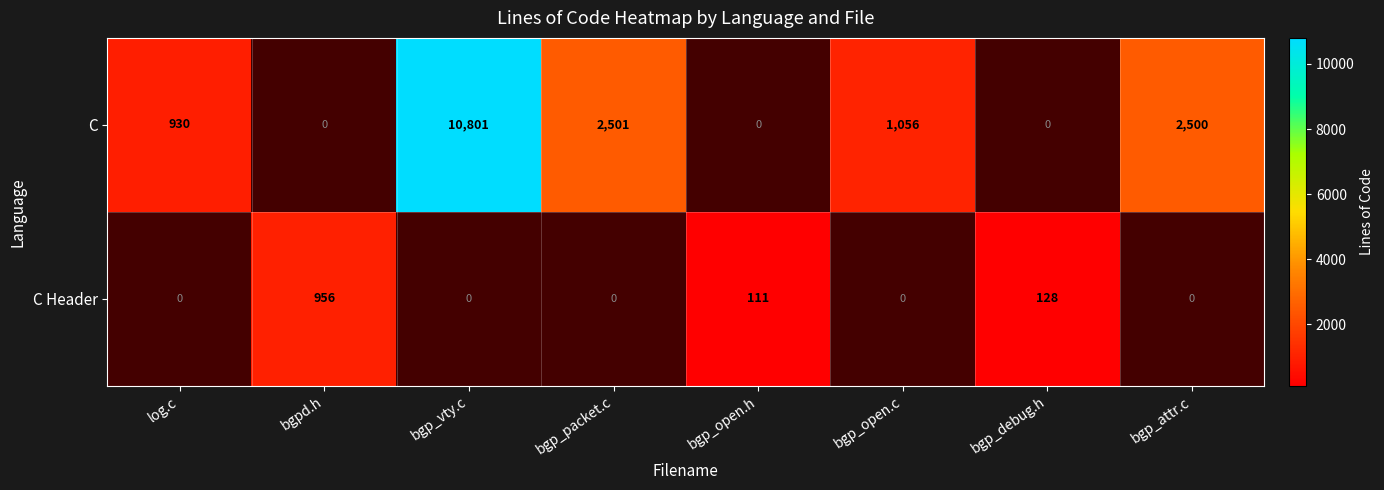

How many data points does each series have?

8